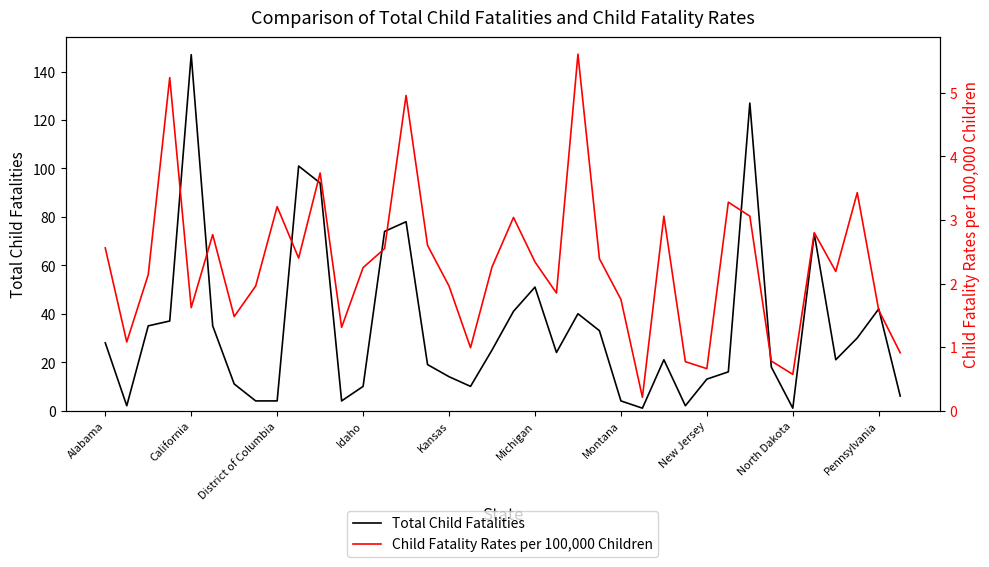

What is the smallest value displayed?

0.2